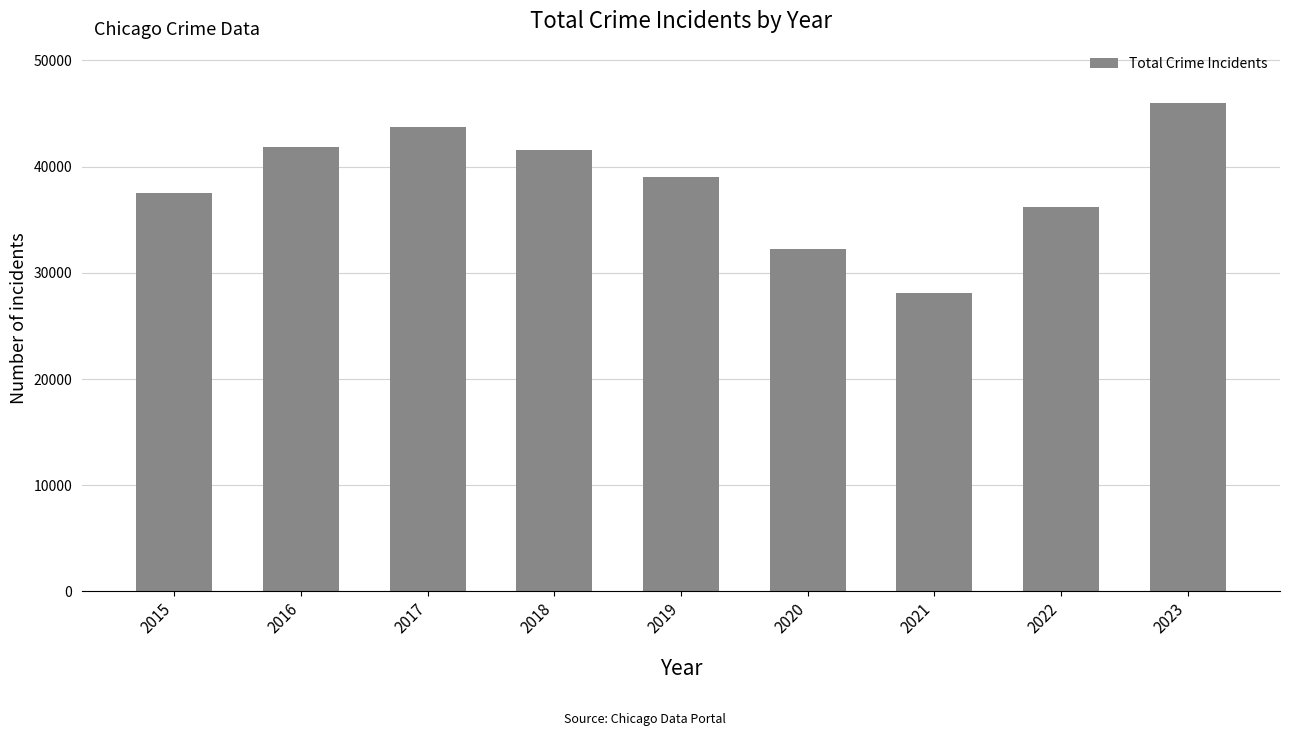

What is the average value?

38457